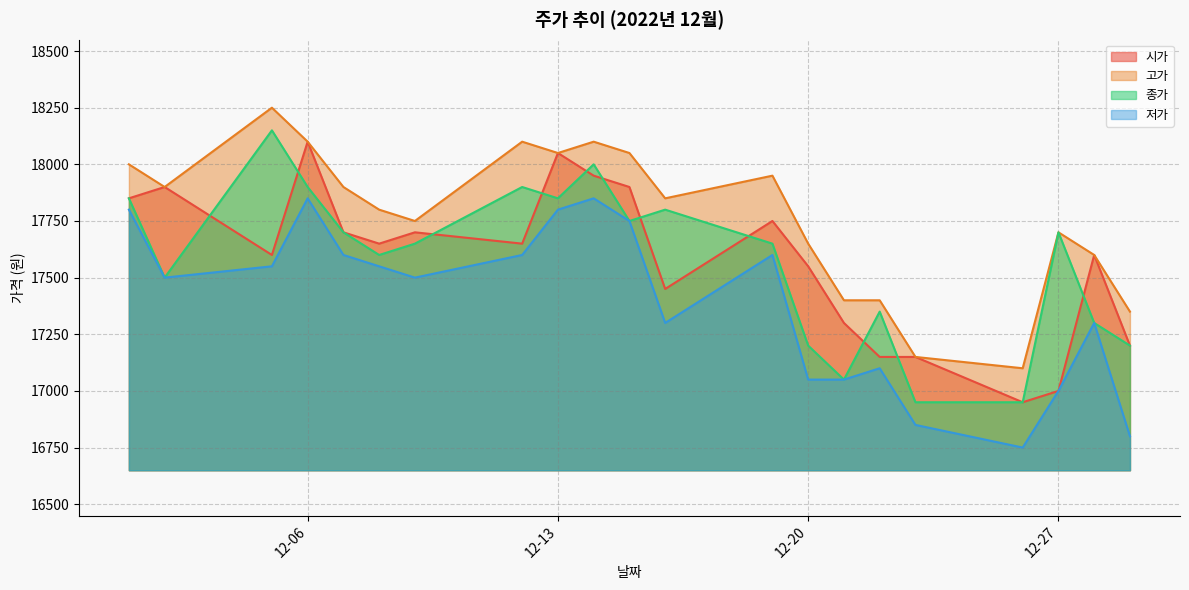

What is the value of the 종가 point at the 21st from the left?

17200